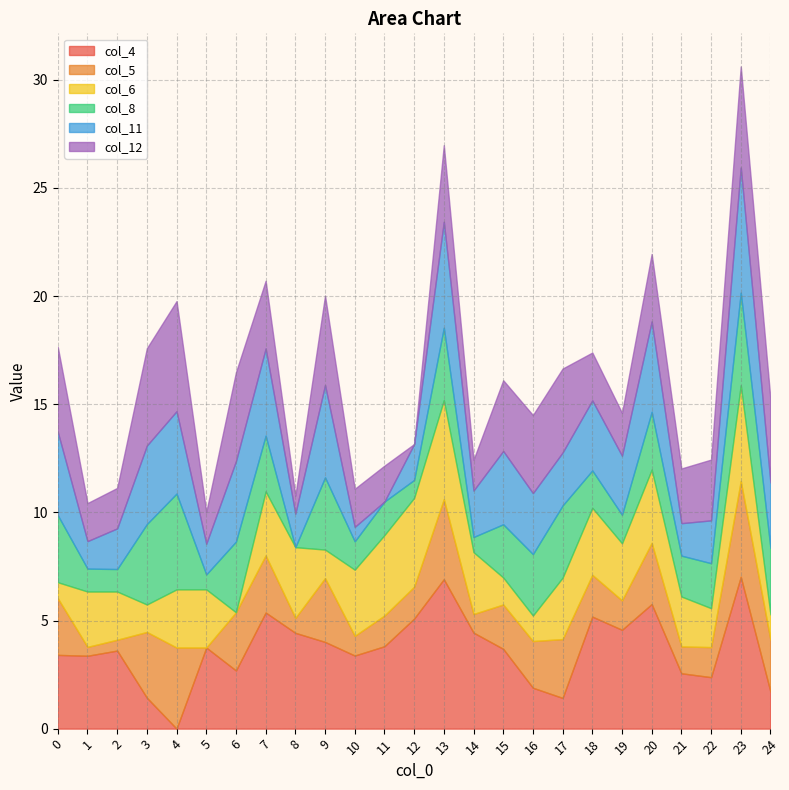

Is it true that col_12 equals 5.1 at 4?

True